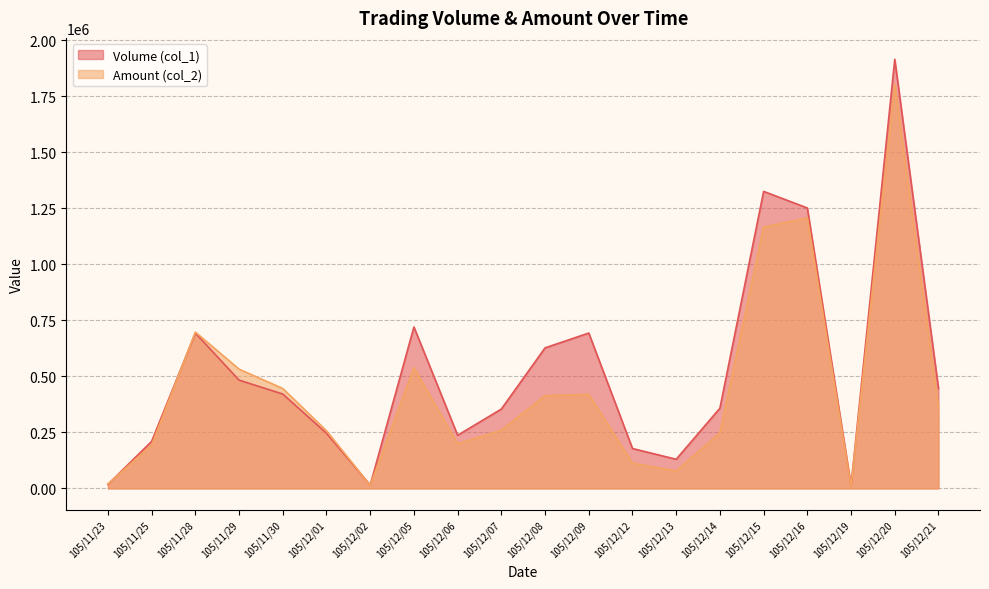

Which has a higher value, 105/12/01 or 105/11/29?

105/11/29